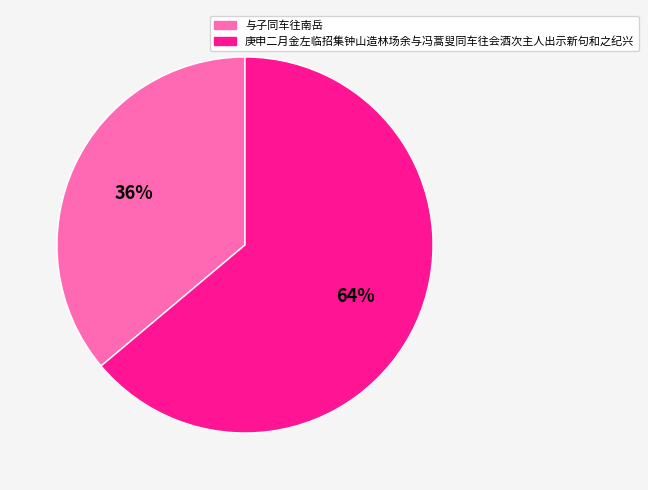

To the nearest percent, what percentage of the pie is 庚申二月金左临招集钟山造林场余与冯蒿叟同车往会酒次主人出示新句和之纪兴?

64%